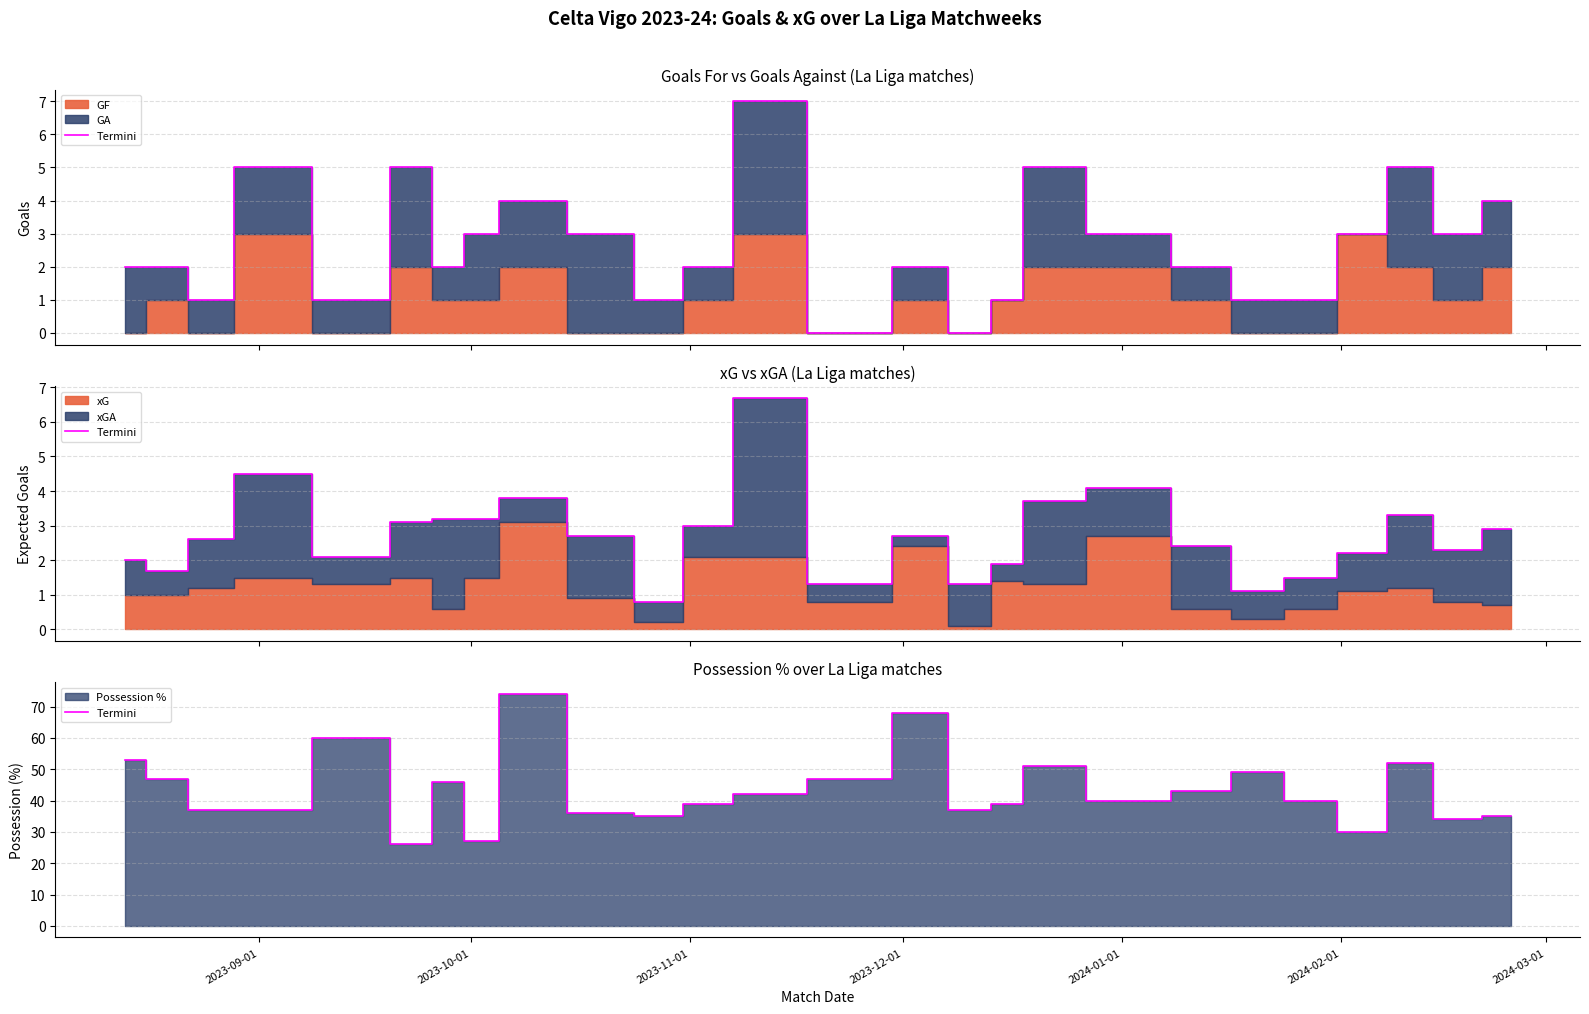

What is the maximum value shown in the chart?

74